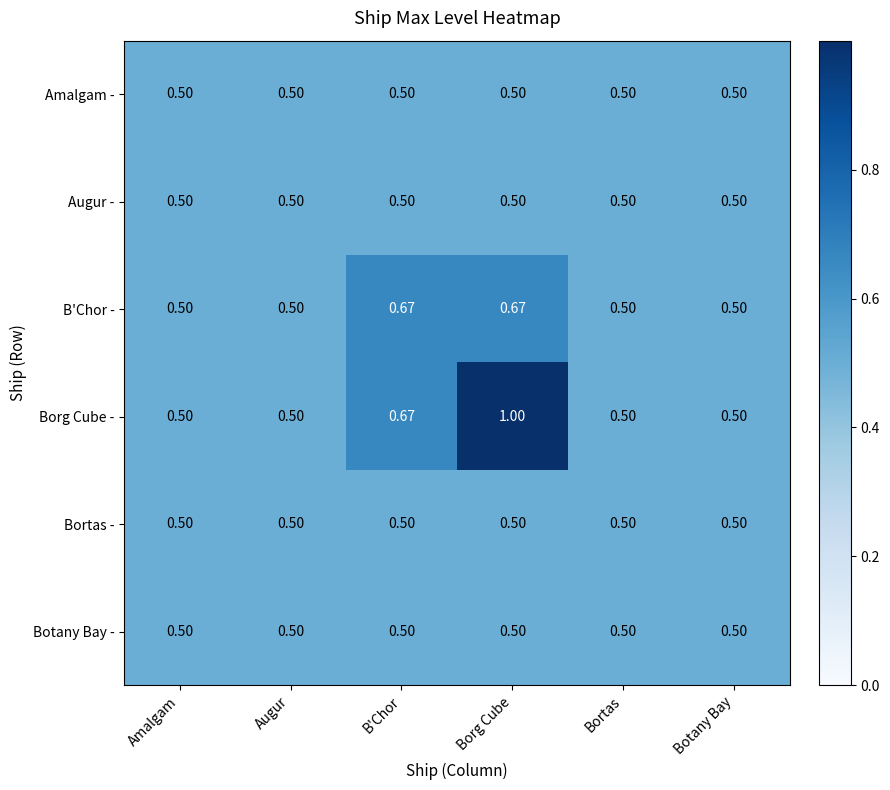

At which category is the sum across all series the highest?

Borg Cube